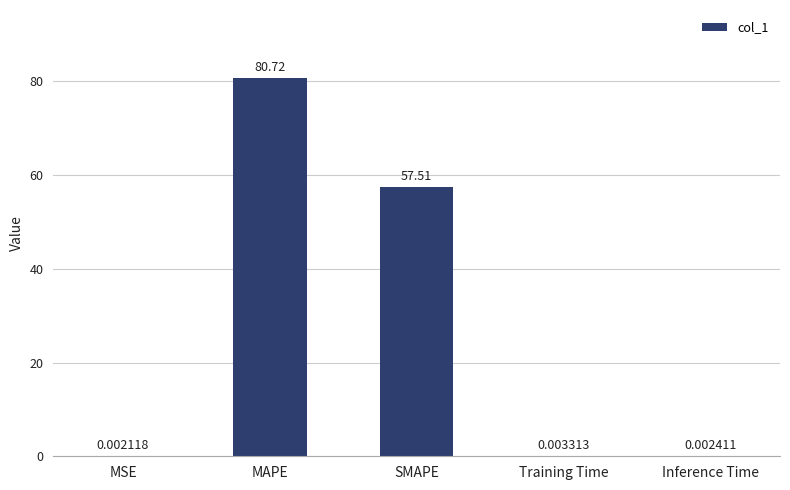

The value at MAPE is 80.7. True or false?

True